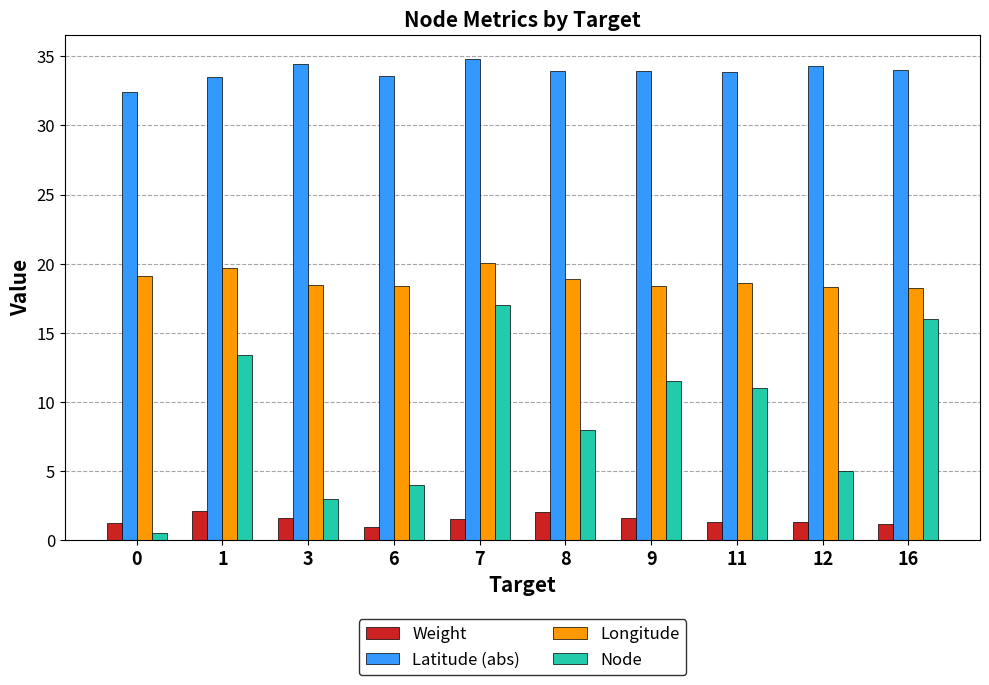

At which label is Node closest to 8?

8